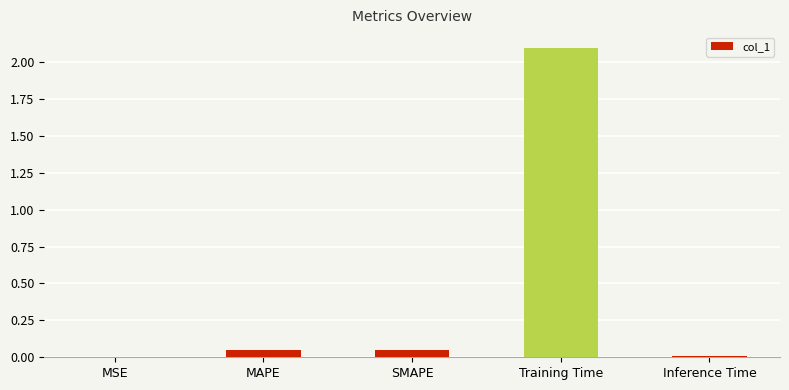

Between Training Time and MAPE, which is larger?

Training Time